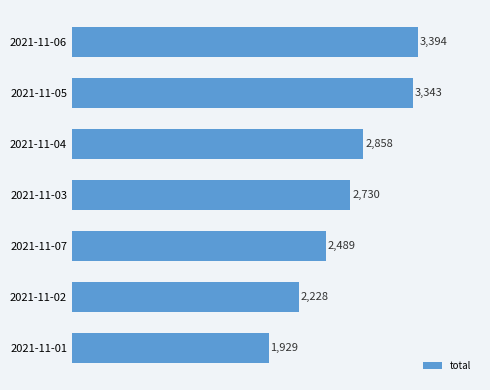

Rank the categories by value from highest to lowest.

2021-11-06, 2021-11-05, 2021-11-04, 2021-11-03, 2021-11-07, 2021-11-02, 2021-11-01